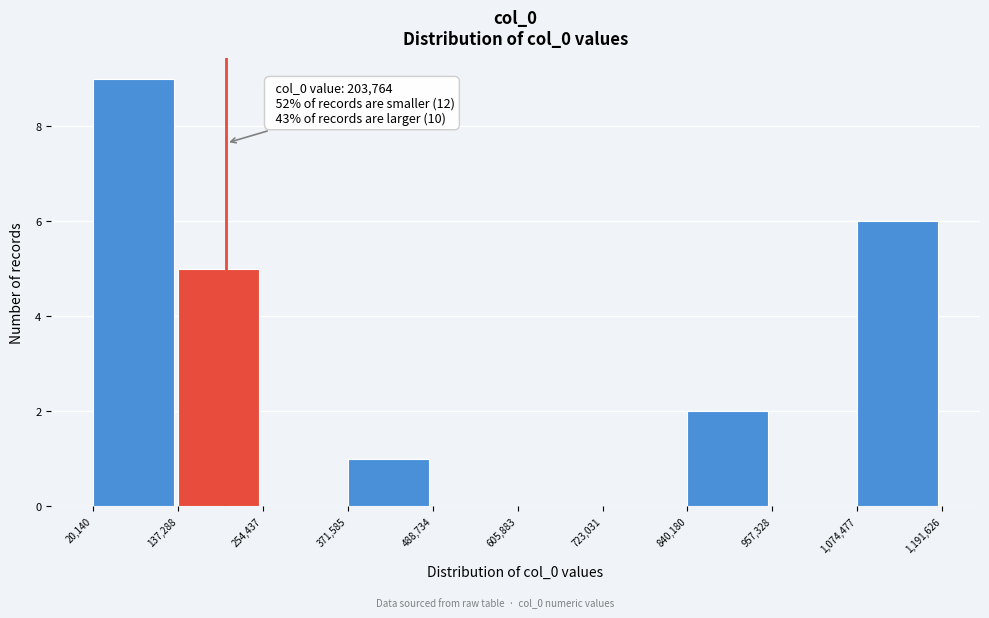

Which range on the x-axis has the tallest bar?

20,140 to 137,288